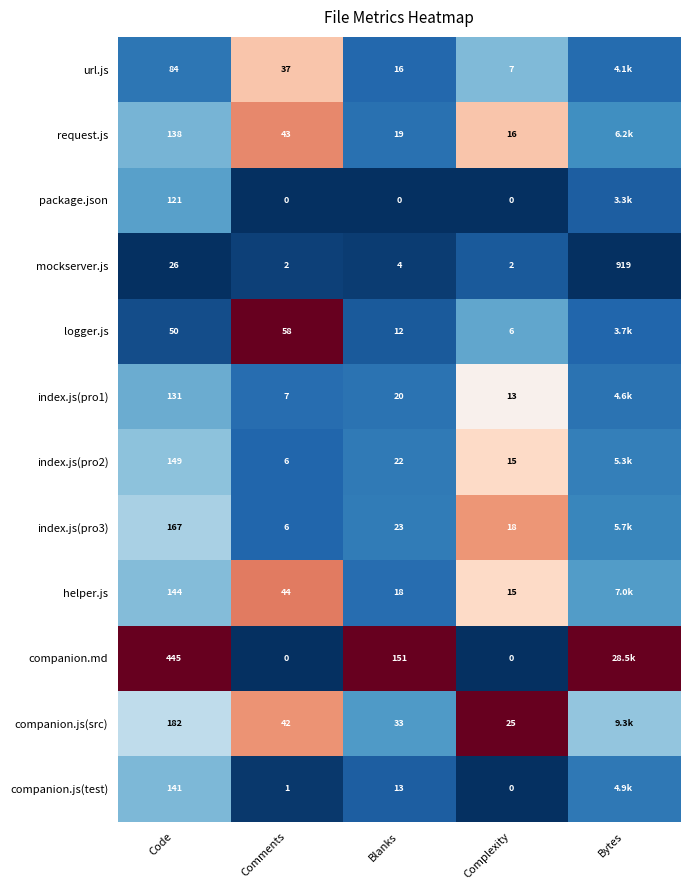

Which series changed the most between Comments and Blanks?

companion.md